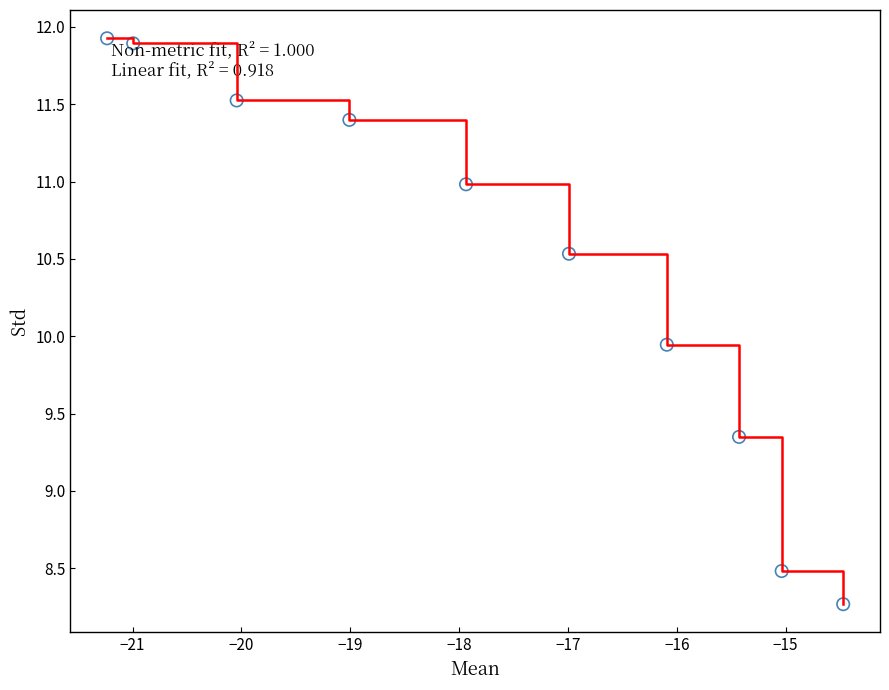

What is the difference between the maximum and minimum values?

3.7